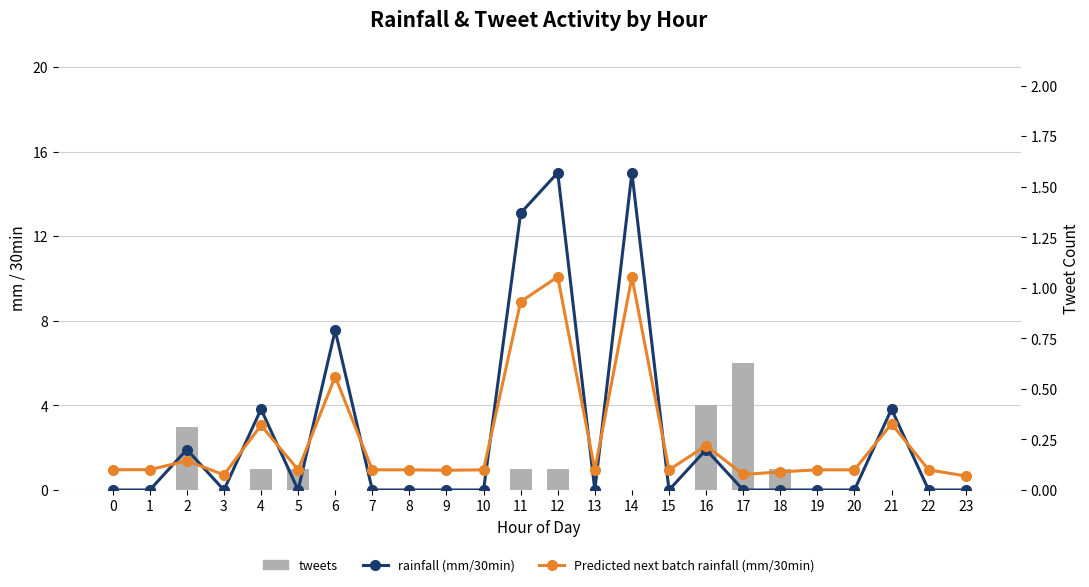

What are all the series names shown in the legend?

tweets, rainfall (mm/30min), Predicted next batch rainfall (mm/30min)